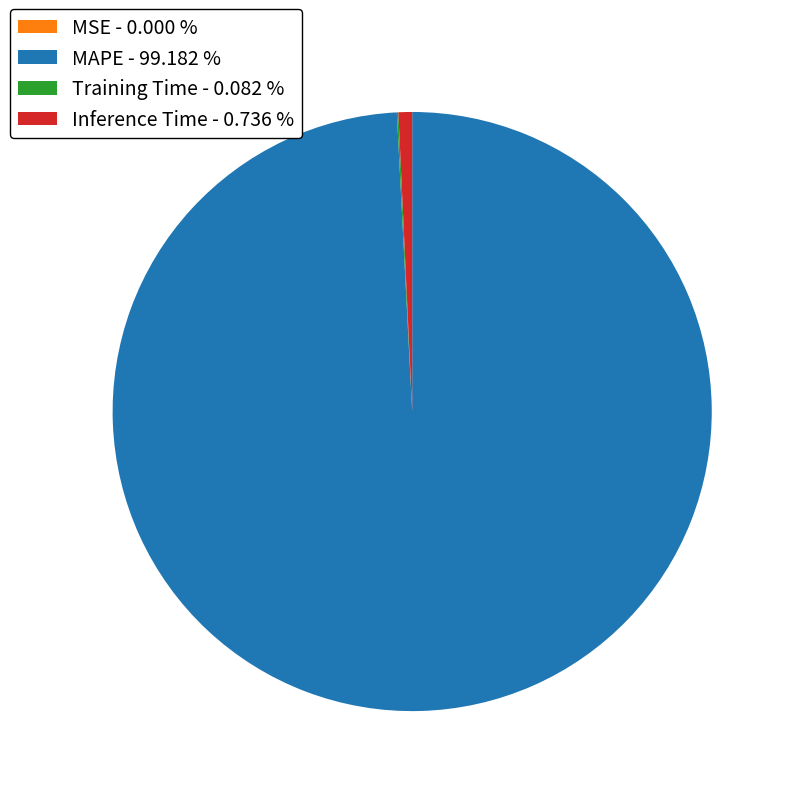

Does any single category account for the majority?

Yes